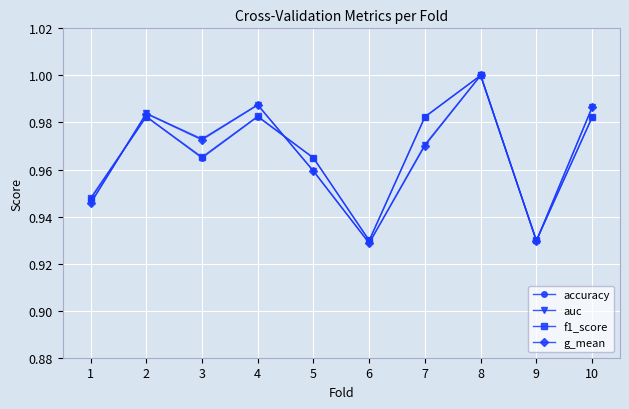

The value of f1_score at 9 is 0.3. True or false?

False